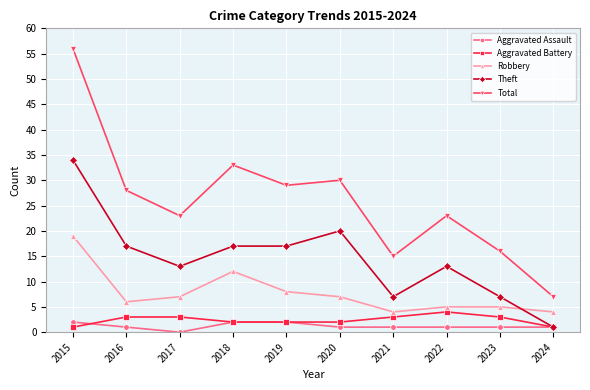

Reading right to left, what are all the values shown in this chart?

Aggravated Assault: 1	1	1	1	1	2	2	0	1	2
Aggravated Battery: 1	3	4	3	2	2	2	3	3	1
Robbery: 4	5	5	4	7	8	12	7	6	19
Theft: 1	7	13	7	20	17	17	13	17	34
Total: 7	16	23	15	30	29	33	23	28	56